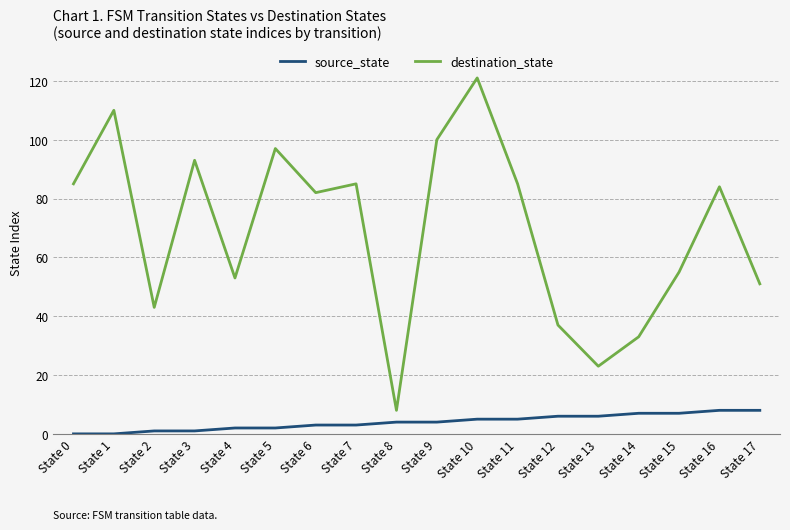

What is the total value across all series at State 5?

99